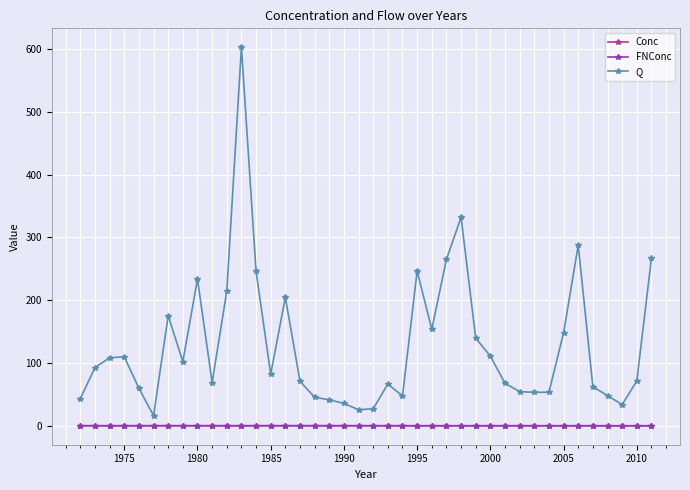

Which series has the largest total across all categories?

Q